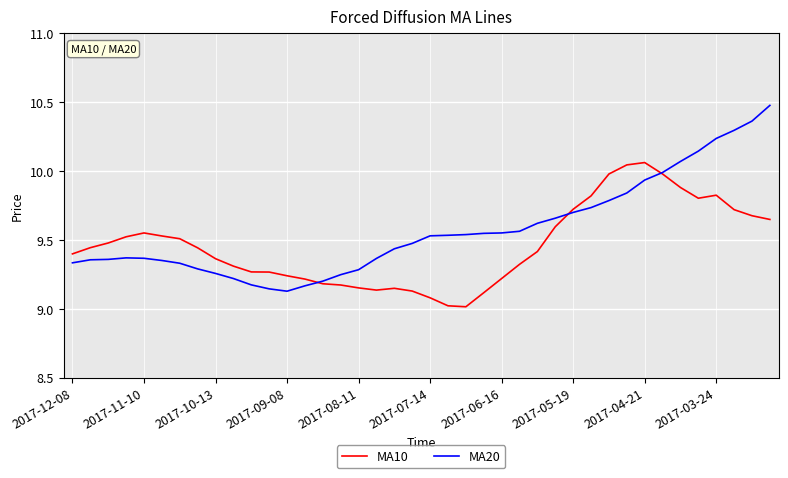

List the series in order of their overall mean, highest first.

MA20, MA10